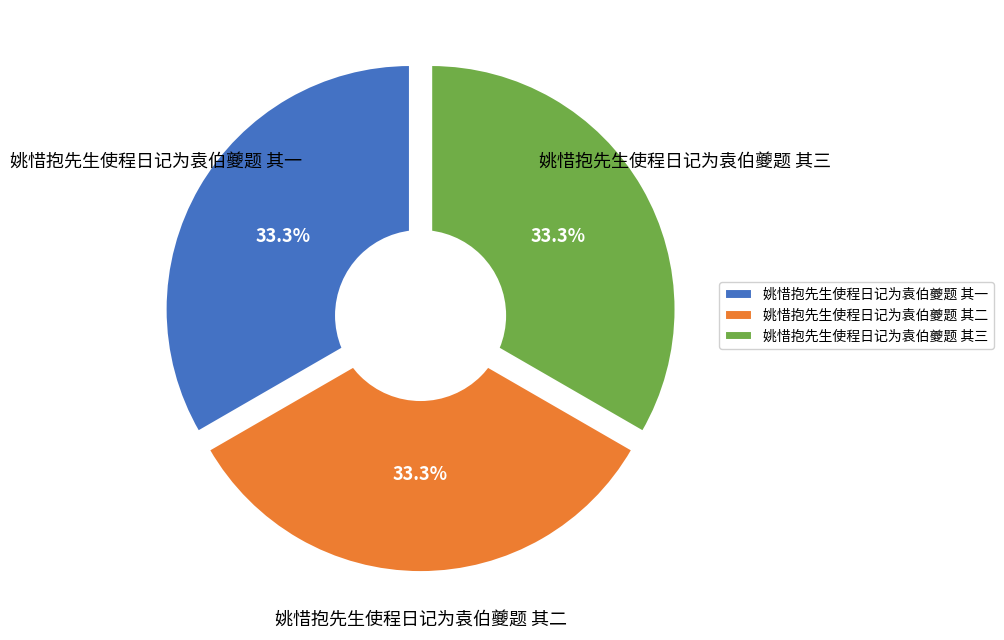

How many slices are in this pie chart?

3